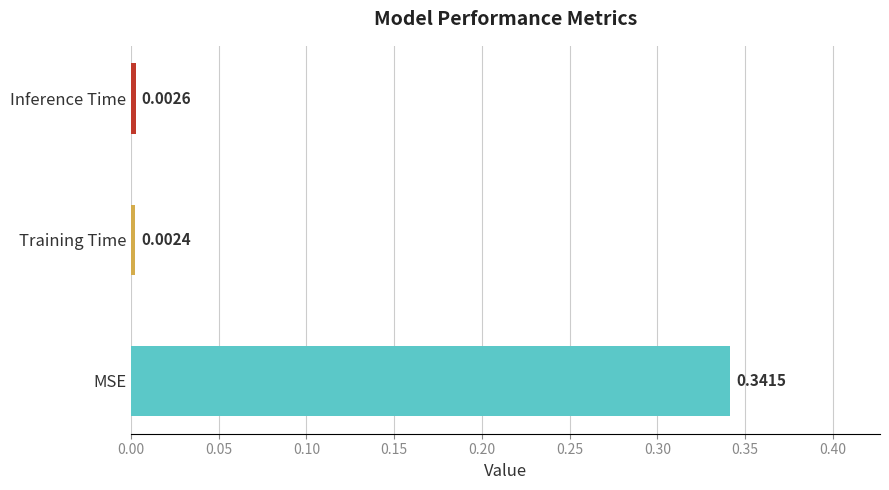

How many bars are there in total?

3